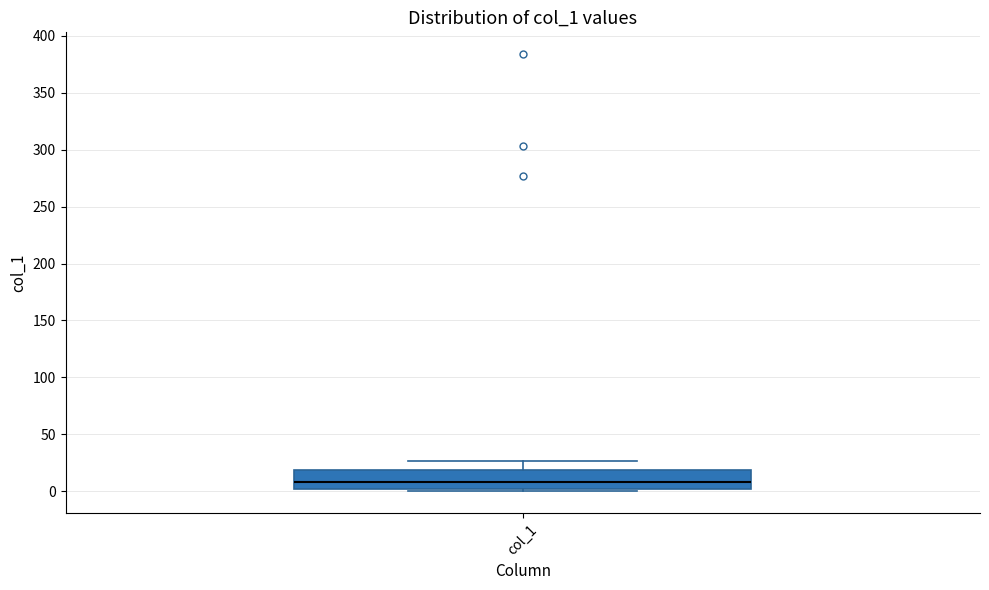

Transcribe this box plot: give where the median line is, the range the box spans, and where the two whiskers end, as read against the y-axis. The values are not printed on the chart, so give them approximately, as read against the axis.

median 10, box 0 to 20, whiskers 0 (just below the box's lower edge) to 25